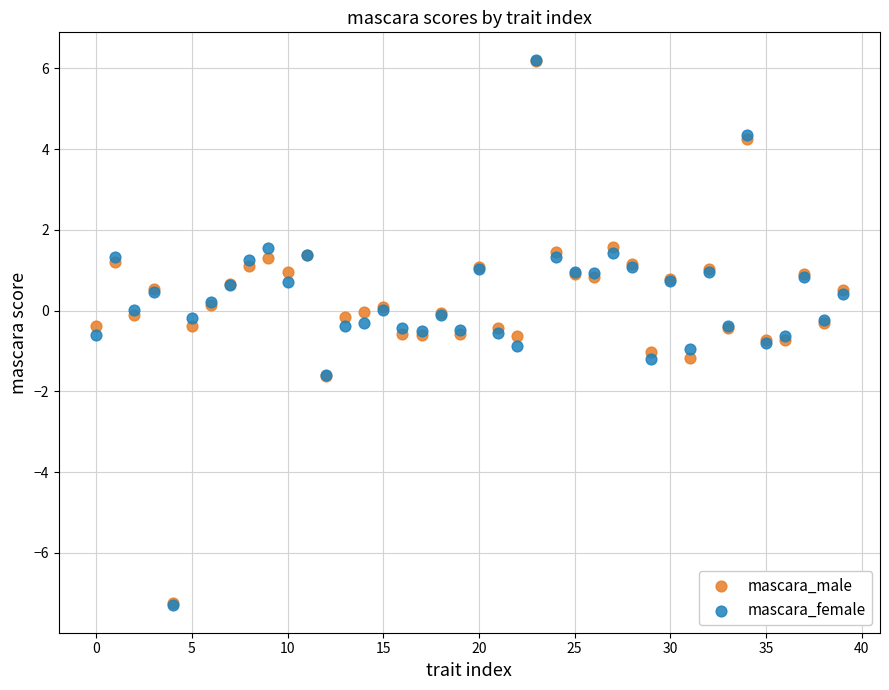

What are all the series names shown in the legend?

mascara_male, mascara_female